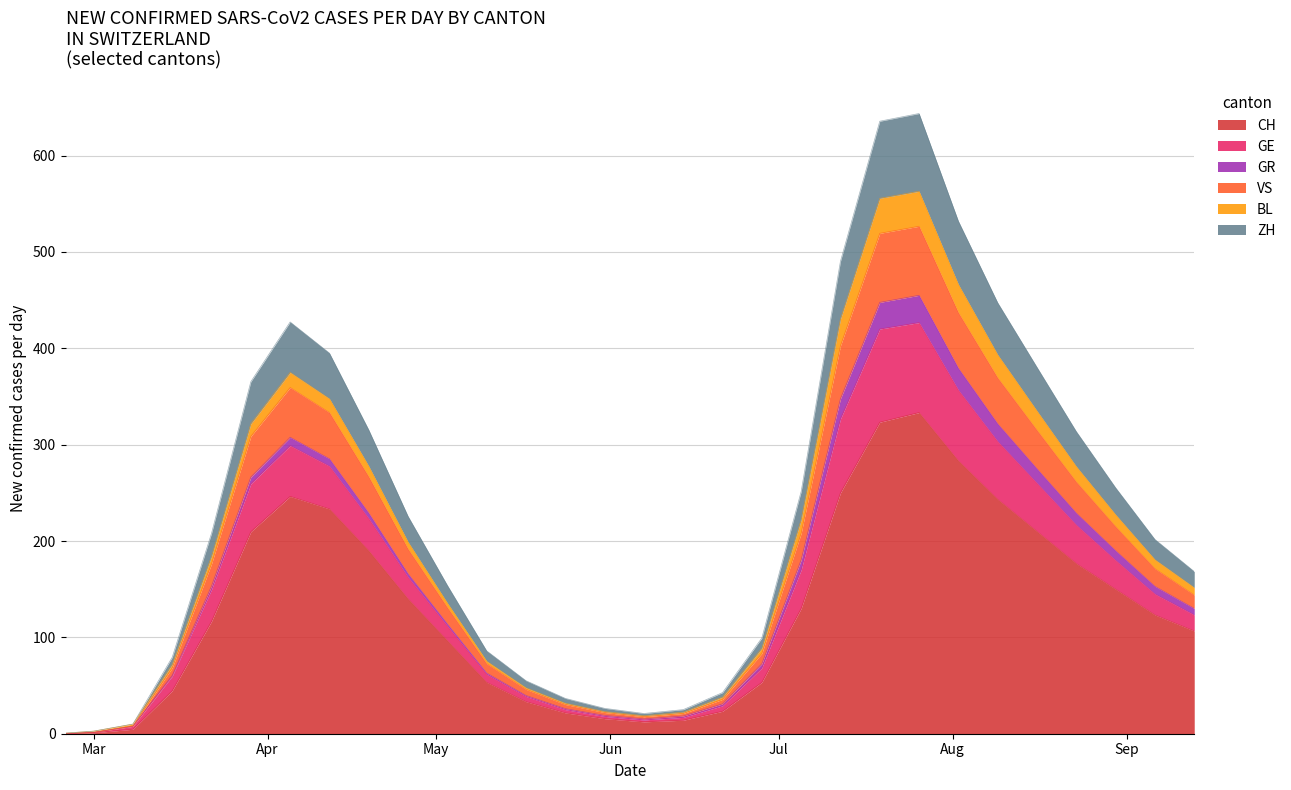

True or false: GR and CH intersect in this chart.

False